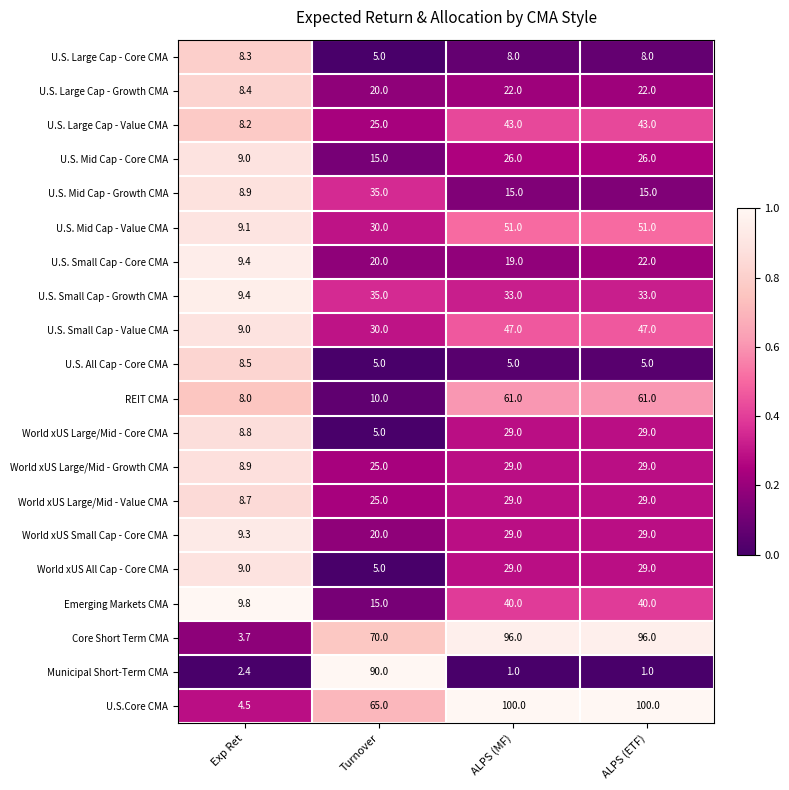

Read the REIT CMA value at ALPS (ETF).

61.0